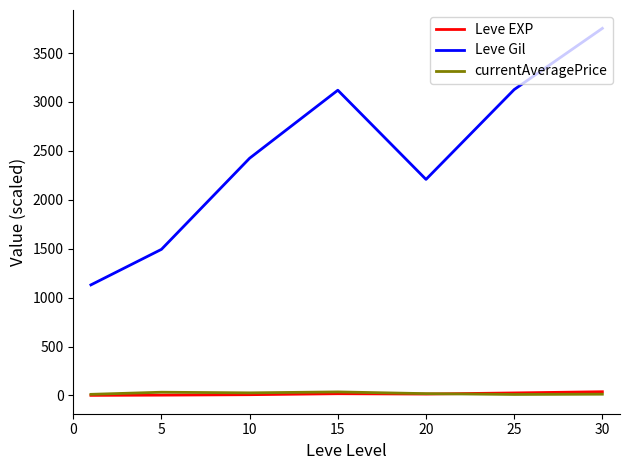

What is the greatest value displayed?

3752.5